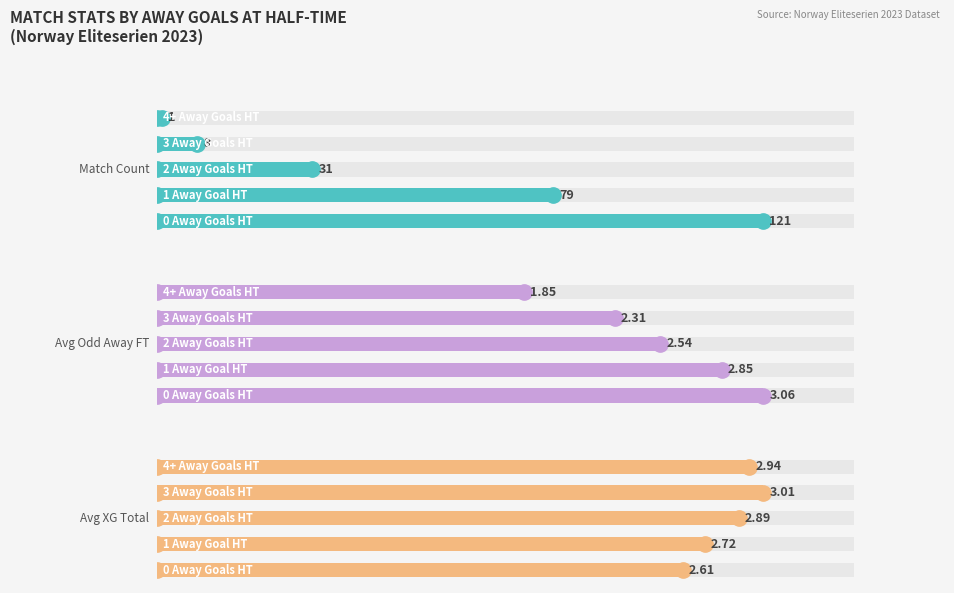

Are the bars grouped side by side (vs. stacked)?

Yes